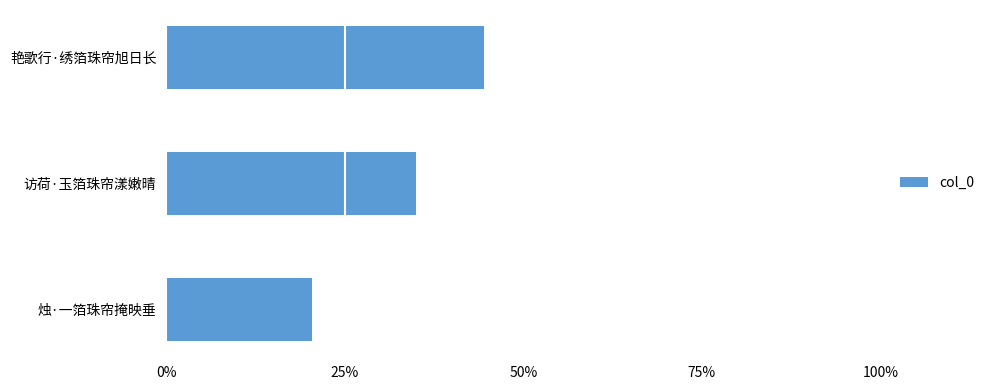

Rank the categories by value from lowest to highest.

烛·一箔珠帘掩映垂, 访荷·玉箔珠帘漾嫩晴, 艳歌行·绣箔珠帘旭日长